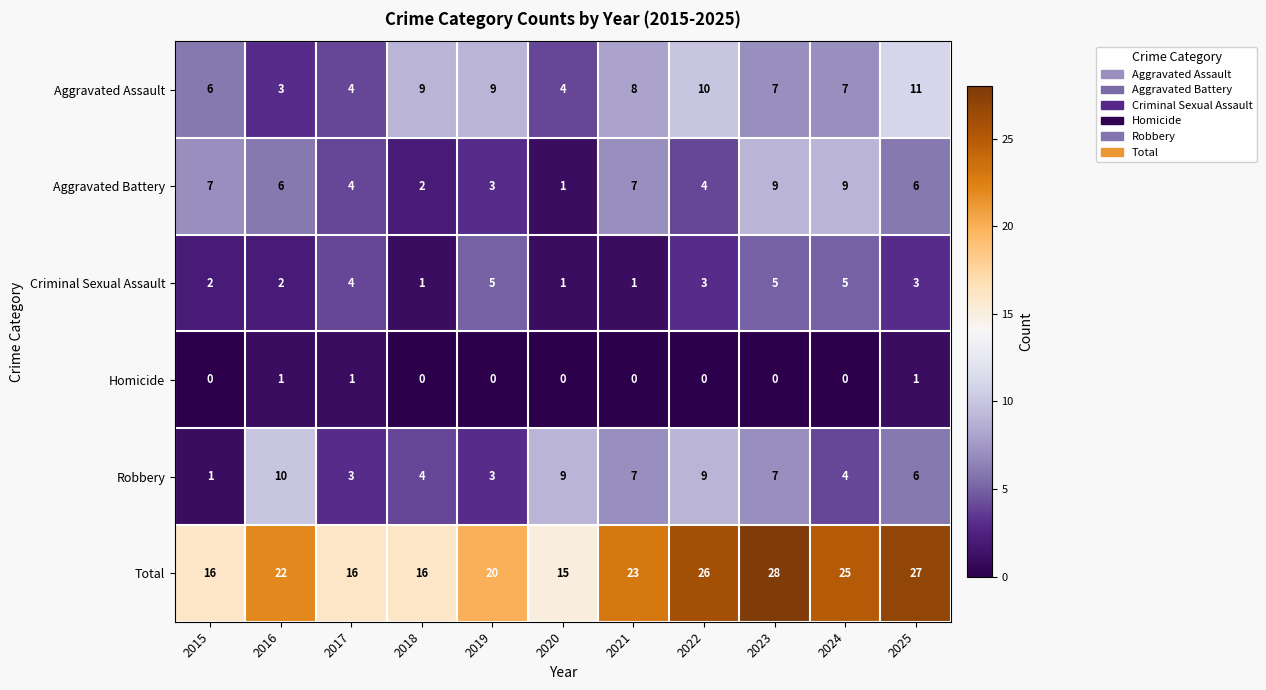

What is the highest value of the Aggravated Battery series?

9